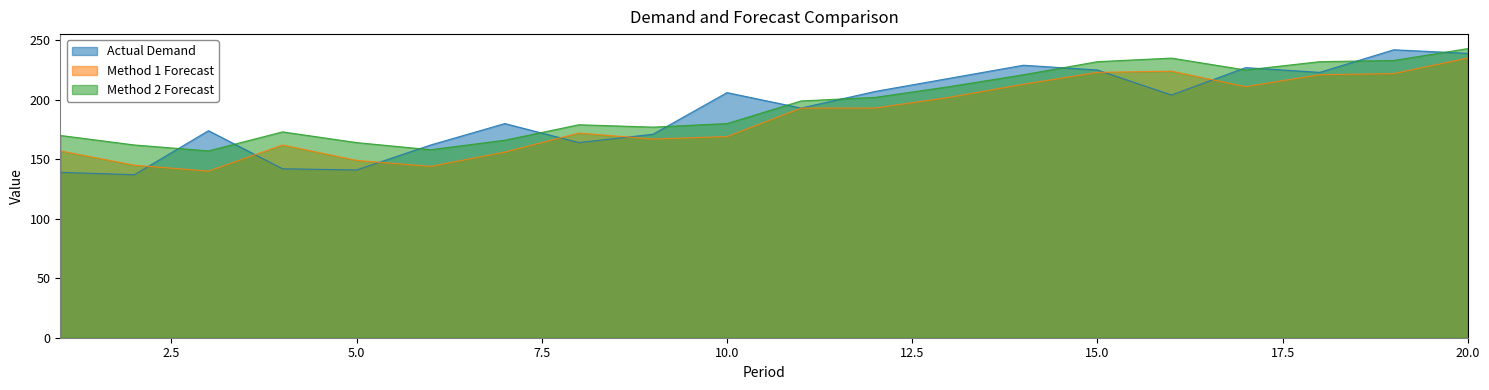

The value of Actual Demand at 4 is 36. True or false?

False